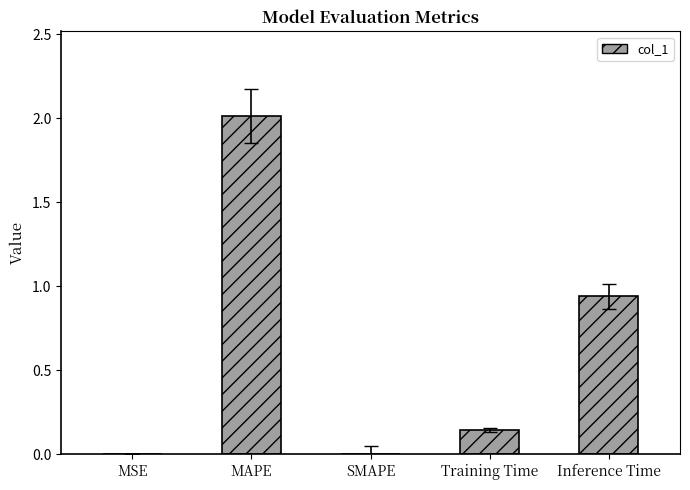

Are the bars grouped side by side (vs. stacked)?

No